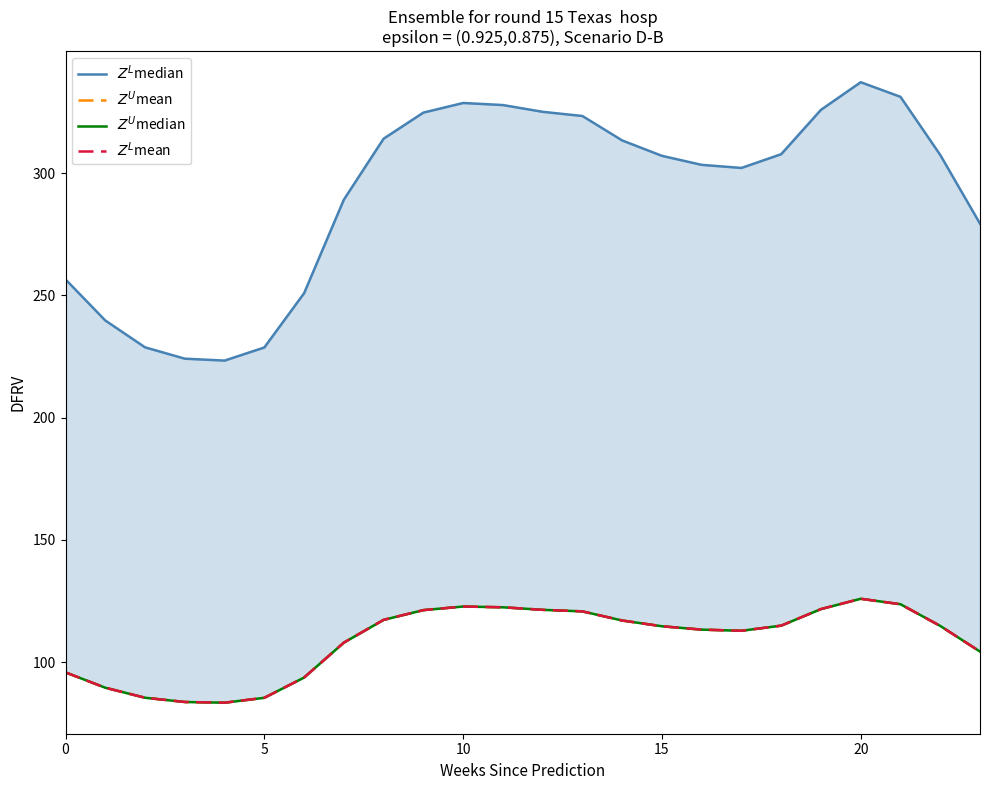

At which category does $Z^U$median reach its first local peak?

10